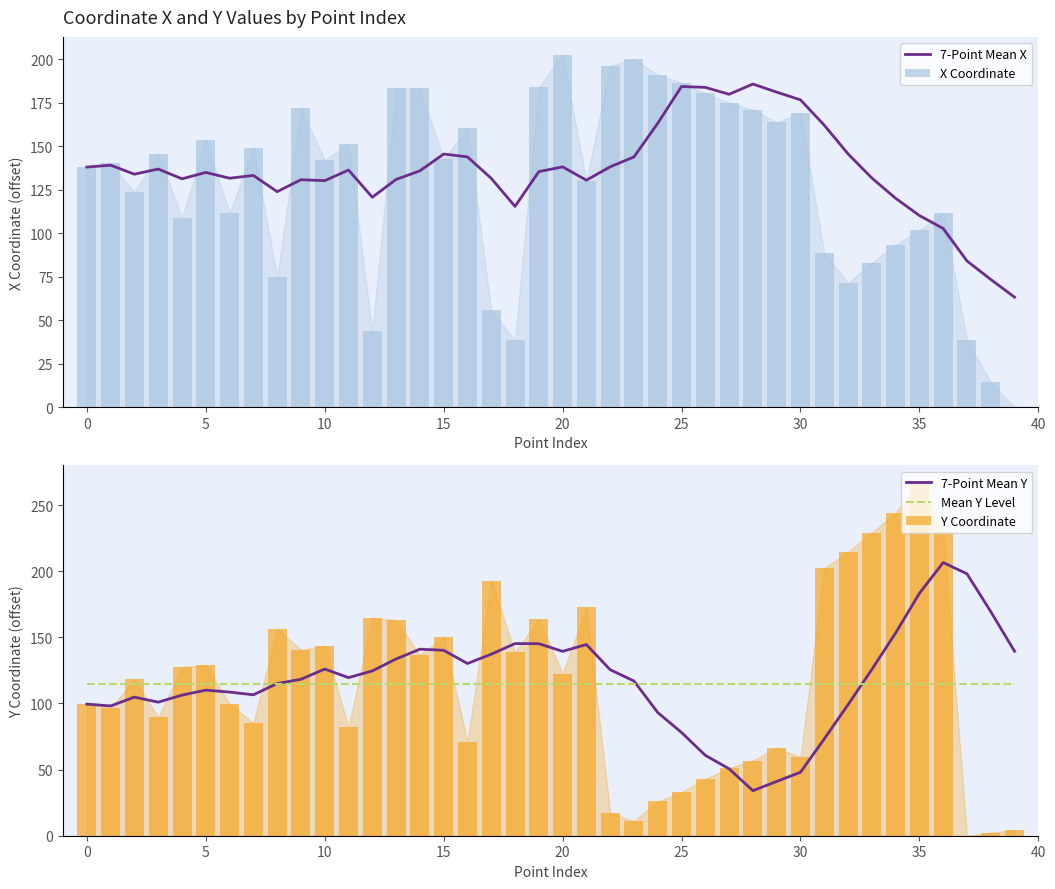

The value of 7-Point Mean X at 33 is 131.8. True or false?

True